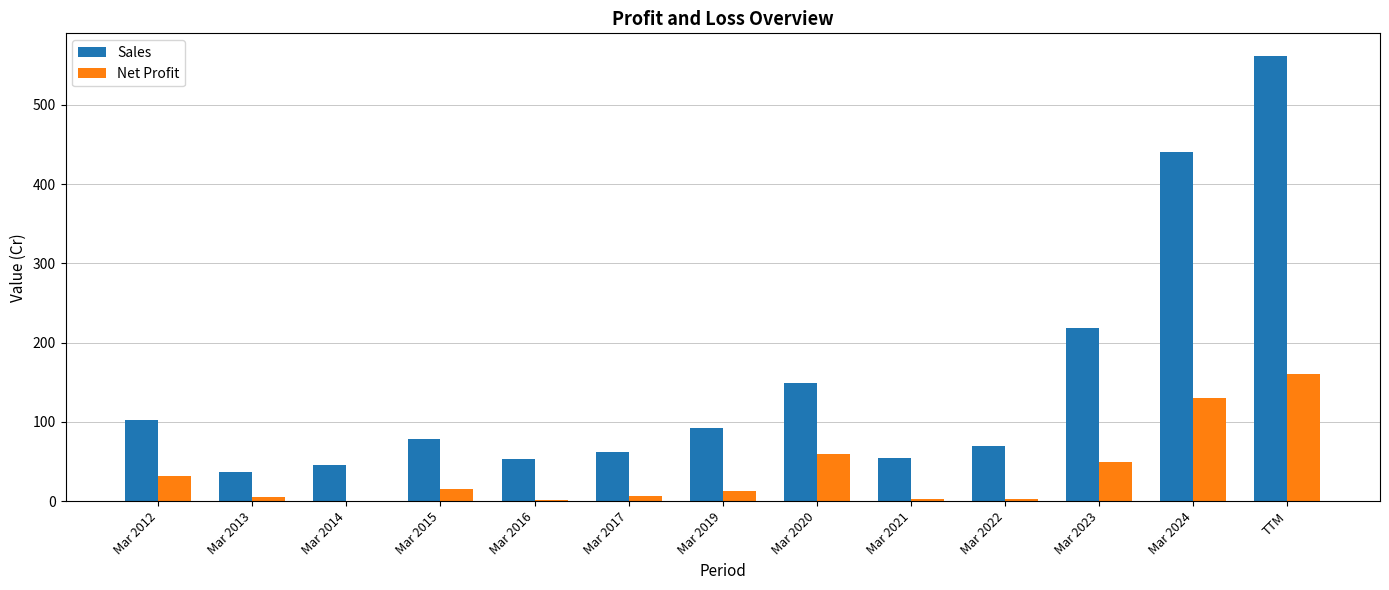

Which series changed the most between Mar 2017 and Mar 2024?

Sales